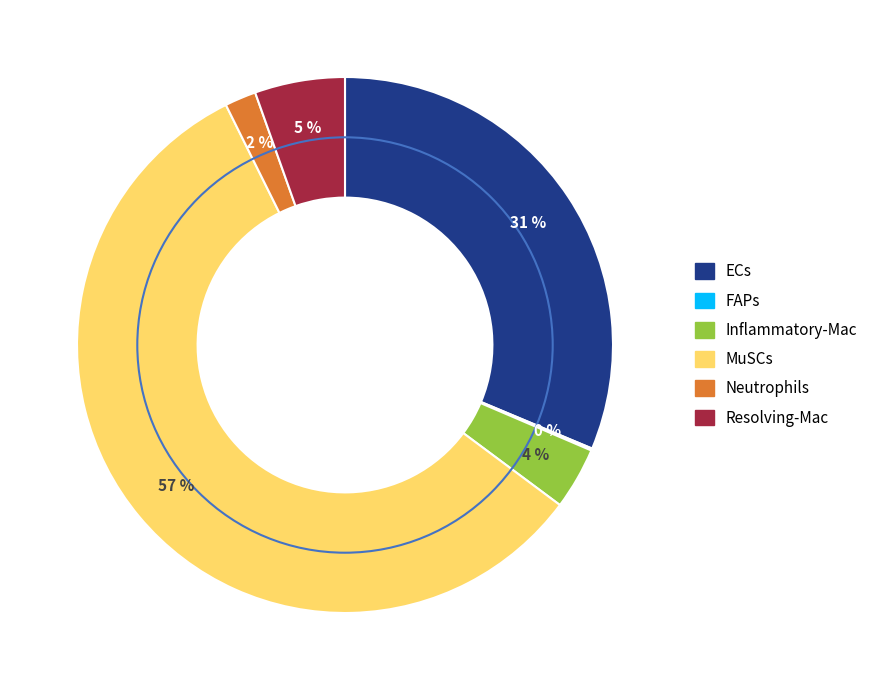

Which slice is the largest?

MuSCs